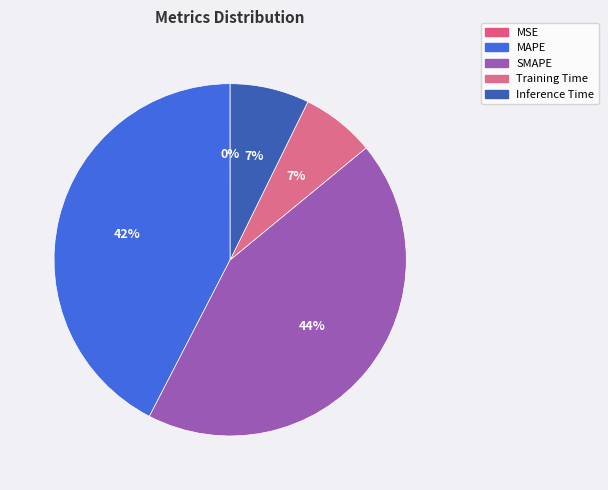

Which category has the smallest portion of the pie?

MSE